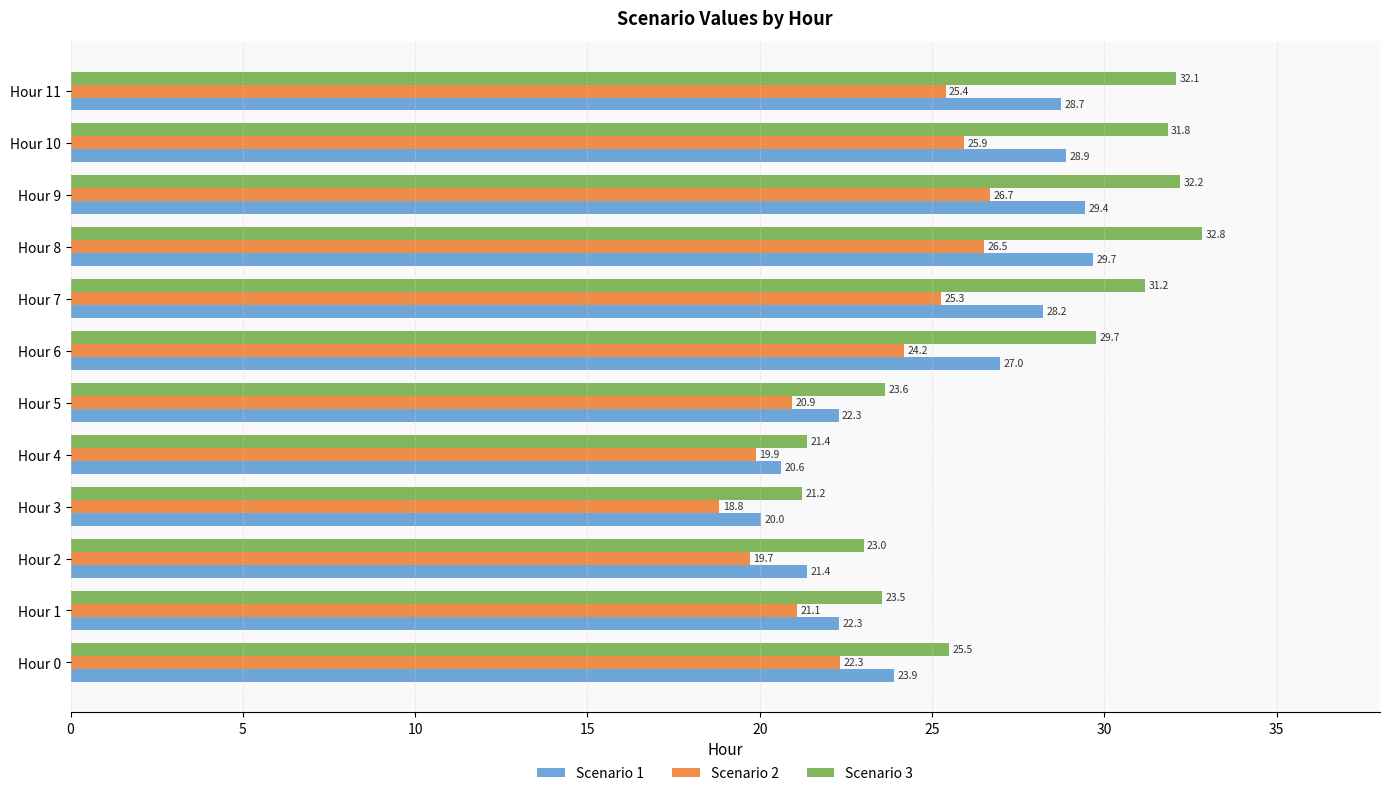

The Scenario 2 series shows 25.9 at Hour 10. True or false?

True